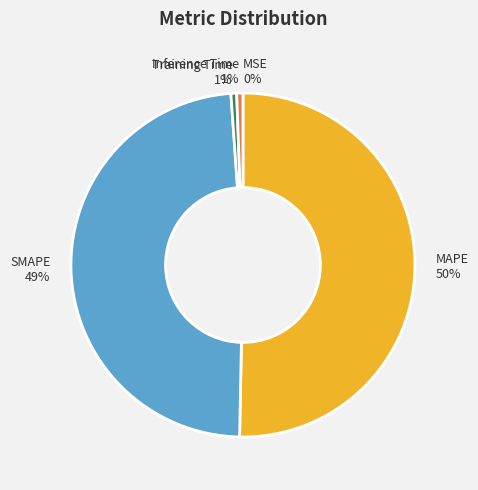

Combined, do MAPE and SMAPE account for over 50%?

Yes